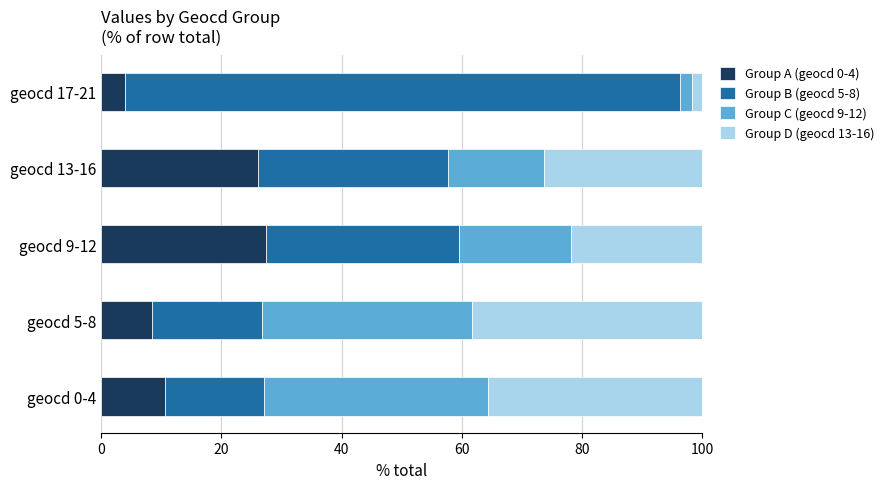

Where is Group A (geocd 0-4) nearest to the value 15?

geocd 0-4